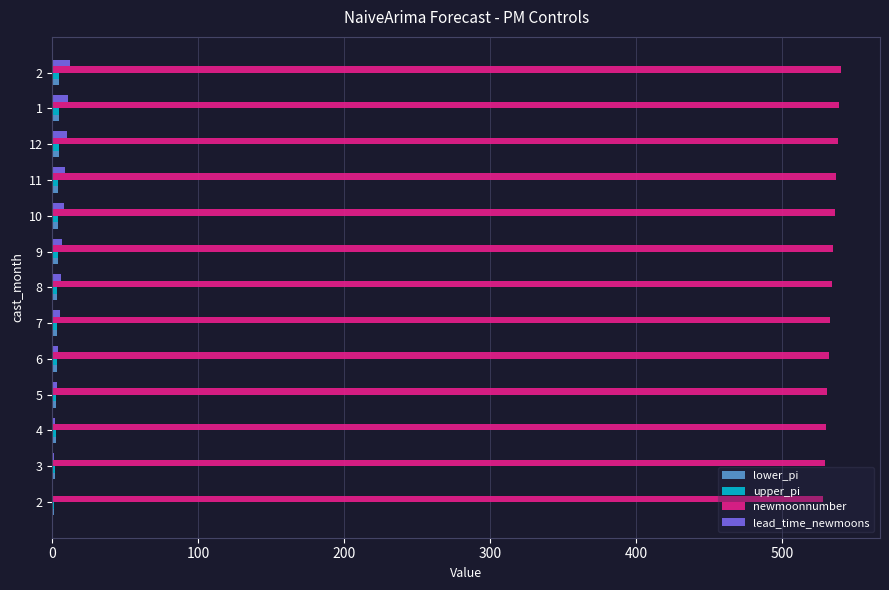

Is the value of newmoonnumber at 8 greater than the value of lower_pi at 10?

Yes